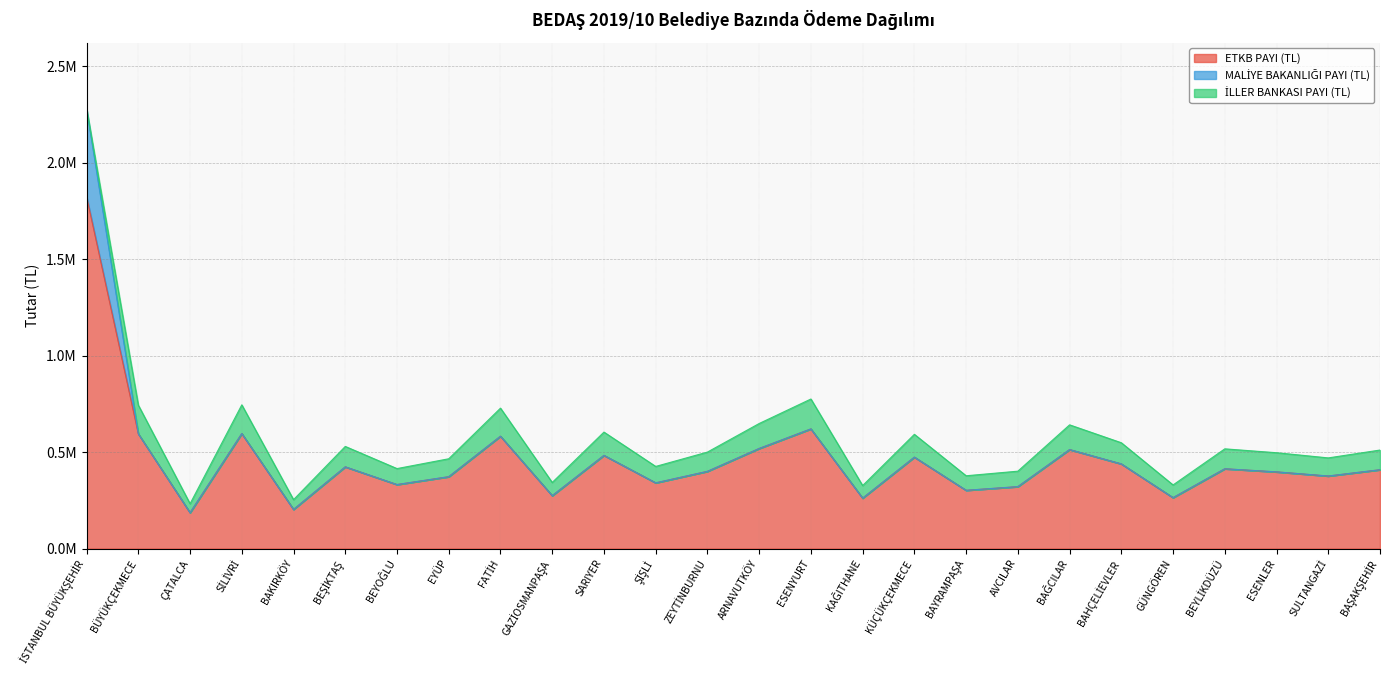

Count the number of data series in this chart.

3